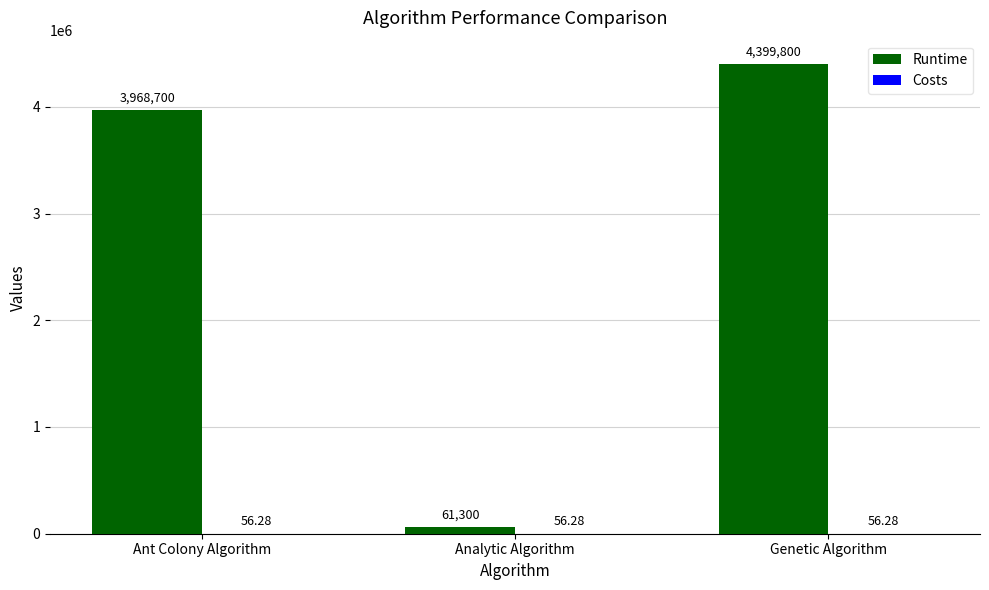

At which label is Runtime closest to 2230550?

Ant Colony Algorithm